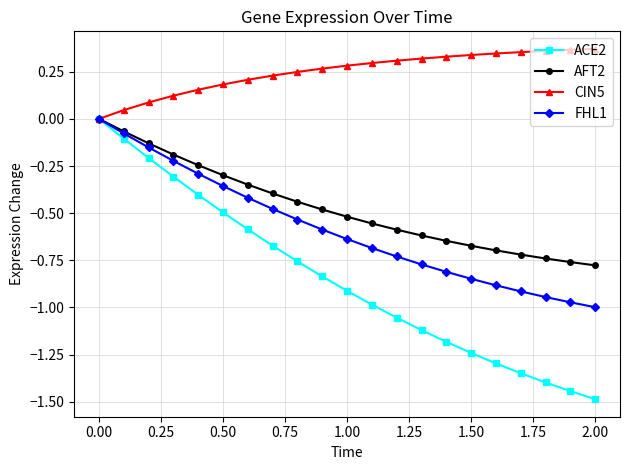

What is the smallest value displayed?

-1.5